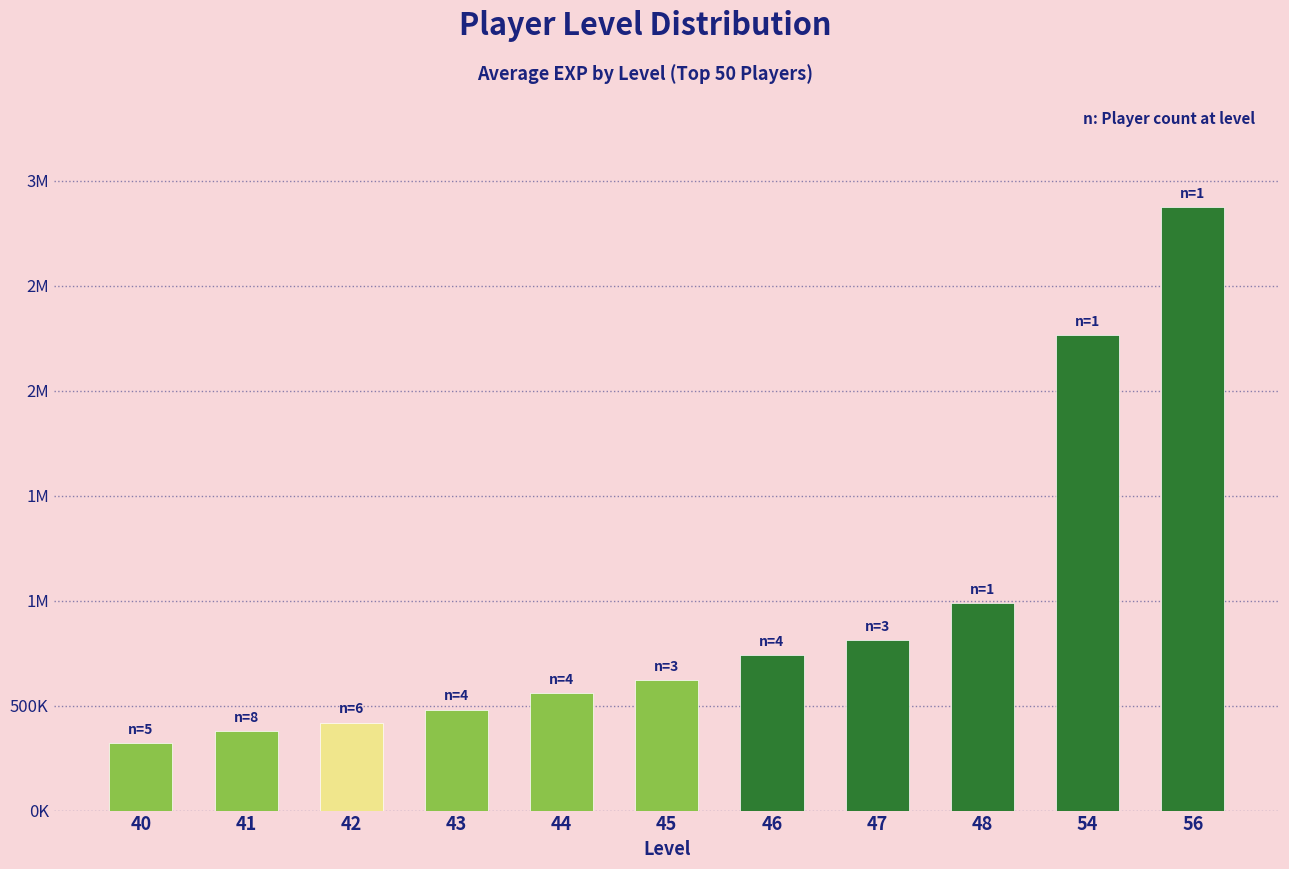

Between 43 and 54, which is larger?

54